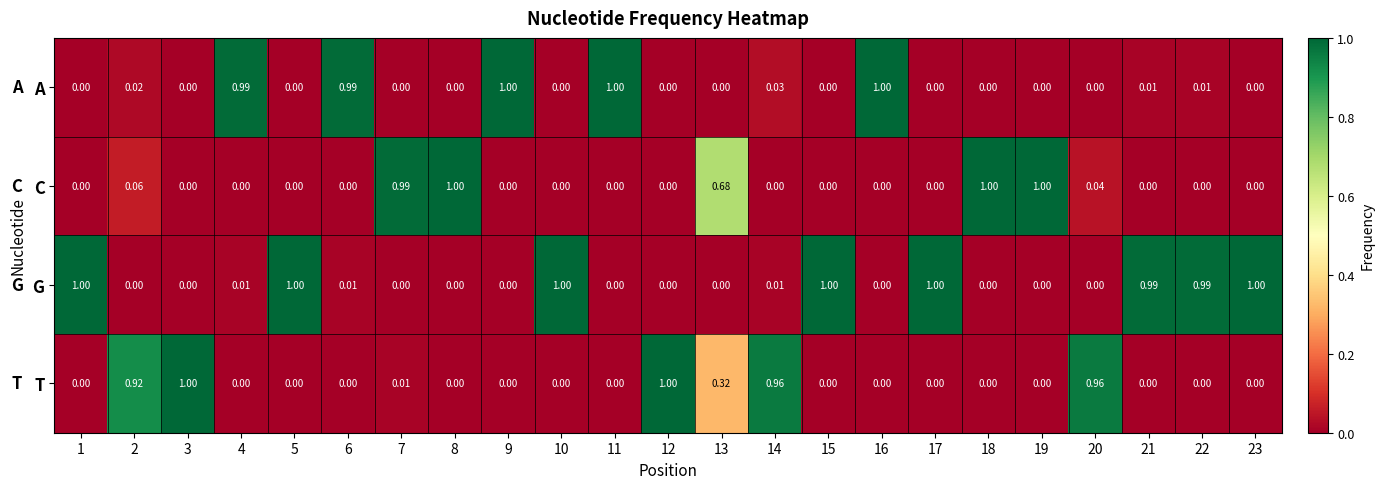

Which series has the largest total across all categories?

G